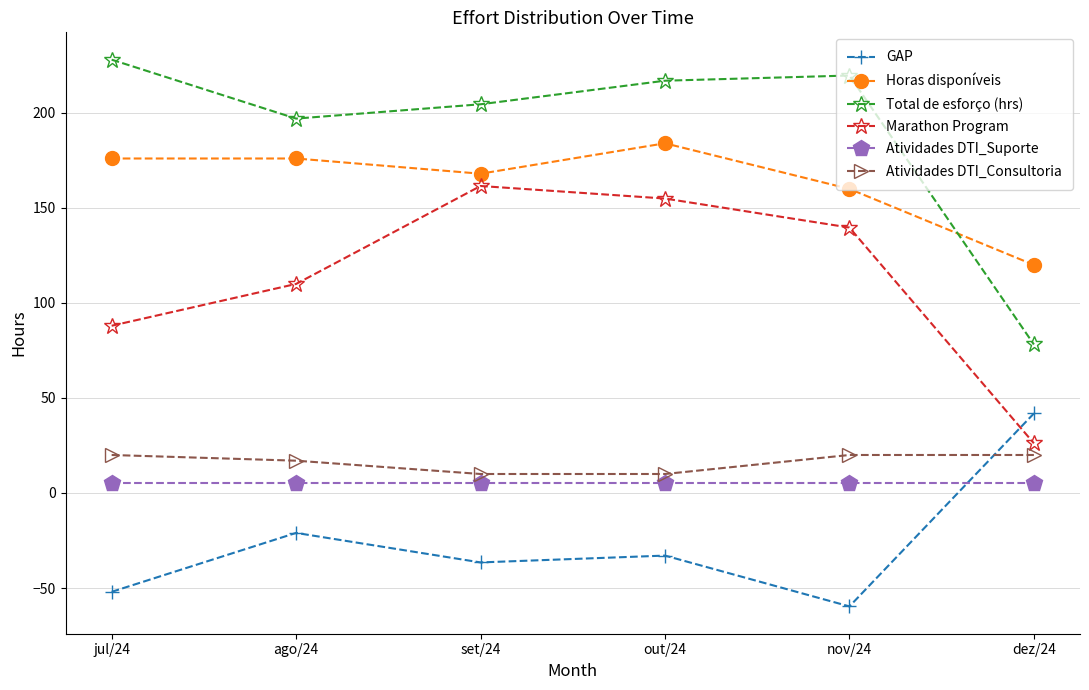

Does the chart have visible grid lines?

Yes